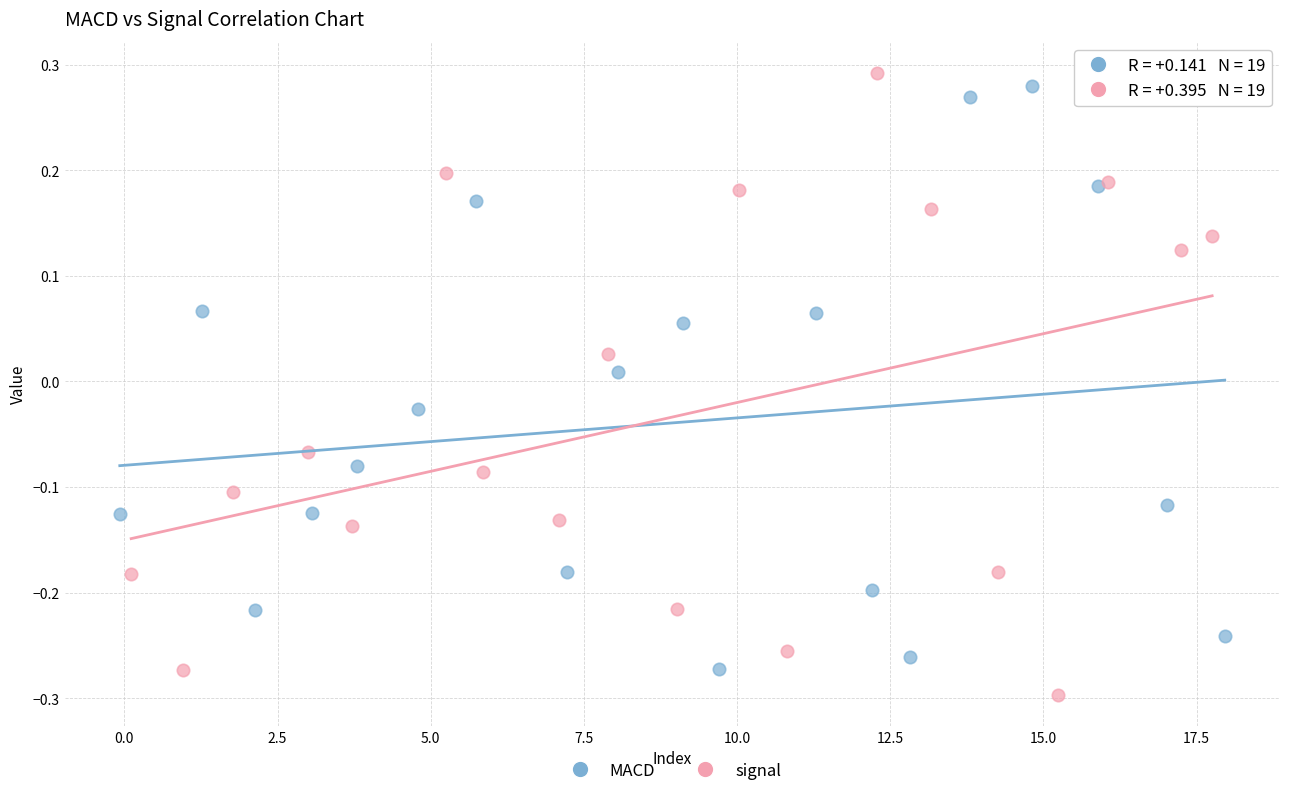

What are all the series names shown in the legend?

MACD, signal